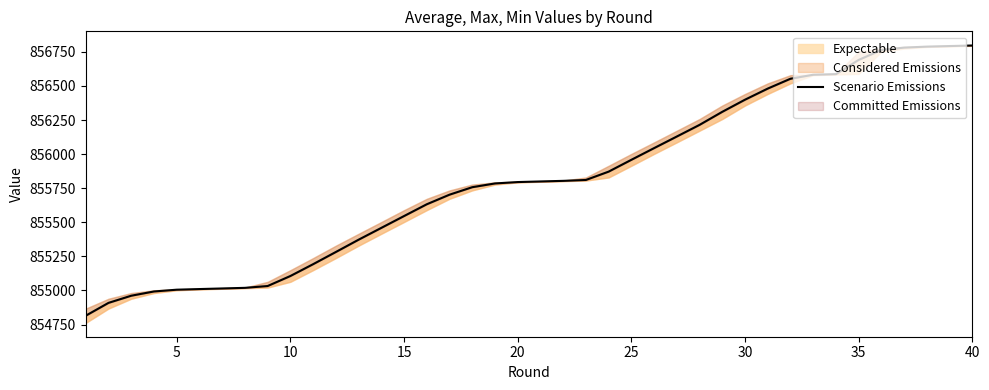

Reading right to left, transcribe all the data shown in this chart.

856796.7	856792.6	856788.5	856781.2	856763.8	856690.9	856586.7	856582.2	856552.9	856480.7	856399.3	856310.3	856214.6	856129.2	856044.1	855958.3	855871.7	855810.5	855804.0	855799.6	855795.2	855785.0	855757.5	855702.7	855632.4	855545.9	855459.1	855372.4	855282.3	855192.9	855106.3	855032.8	855019.4	855014.9	855010.5	855005.9	854992.9	854961.7	854909.3	854815.4